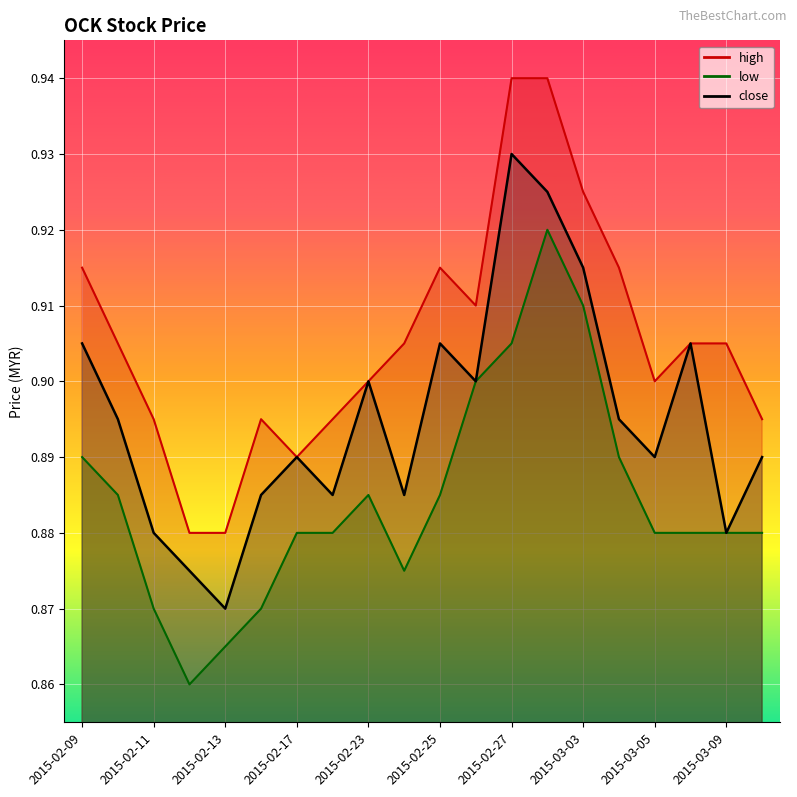

Is the value of high at 2015-02-27 greater than the value of close at 2015-03-06?

Yes